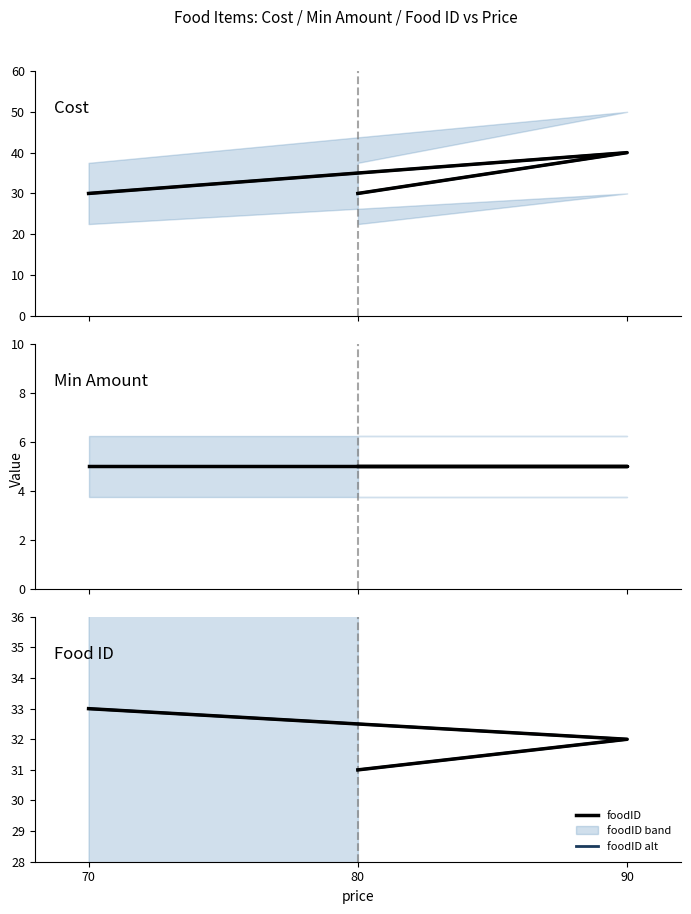

How many values in the foodID series exceed 32?

1